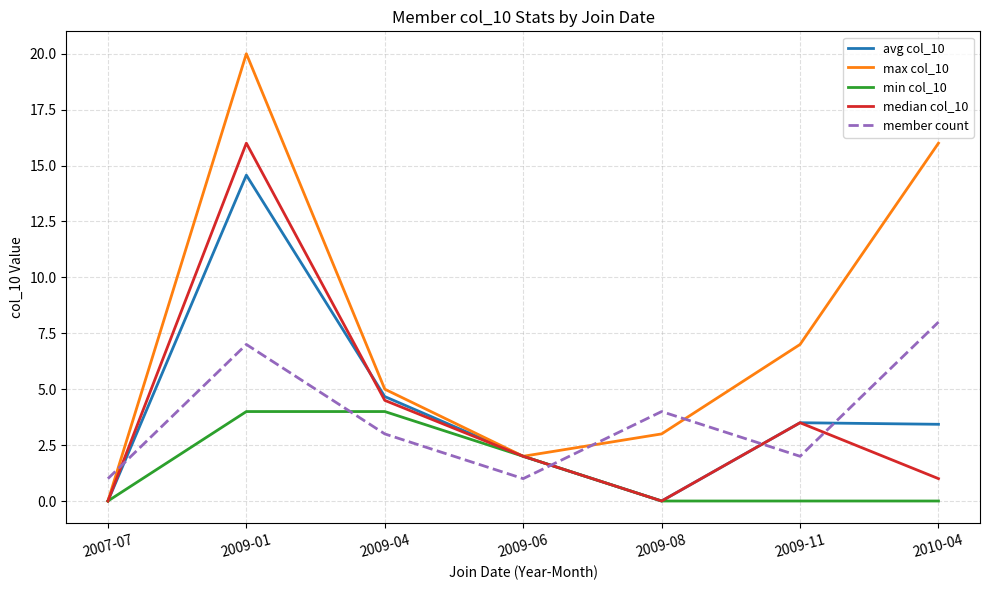

At which category is the sum across all series the highest?

2009-01